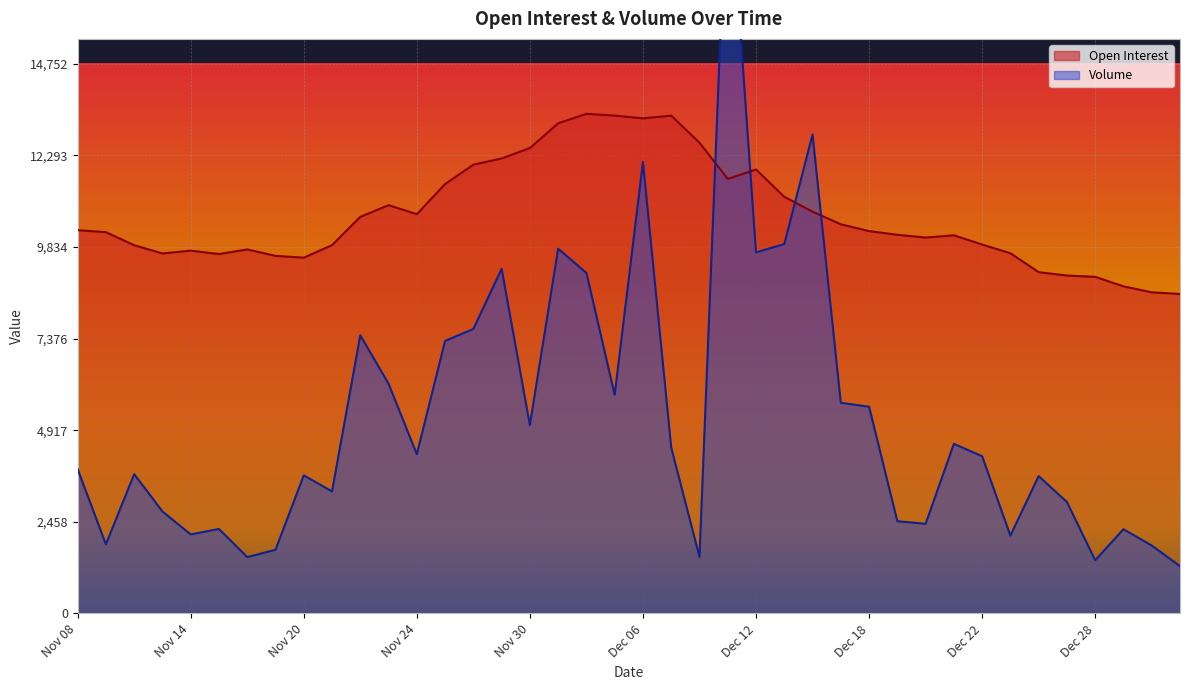

What are all the series names shown in the legend?

Open Interest, Volume